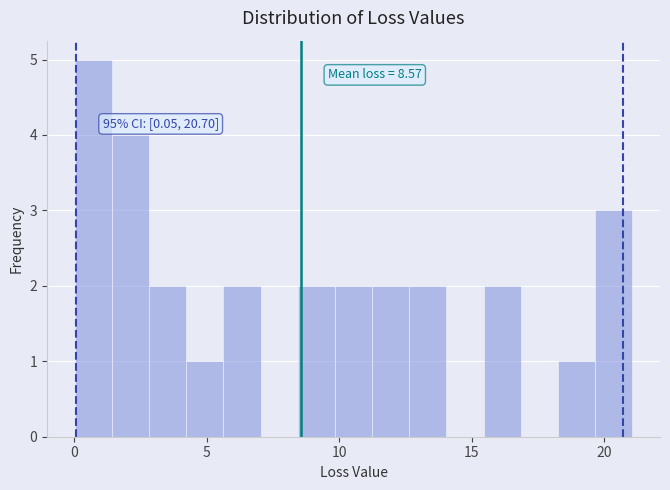

Around what value on the x-axis is the tallest bar? Give the approximate position of its centre, as read against the axis.

0.5